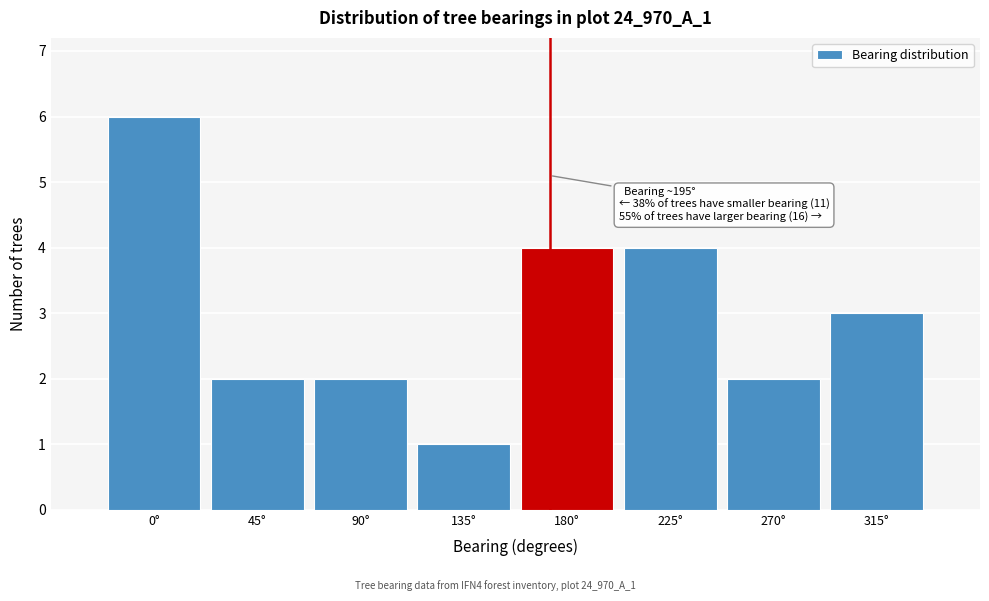

Reading right to left, list all the values displayed in this chart.

315°=3	270°=2	225°=4	180°=4	135°=1	90°=2	45°=2	0°=6